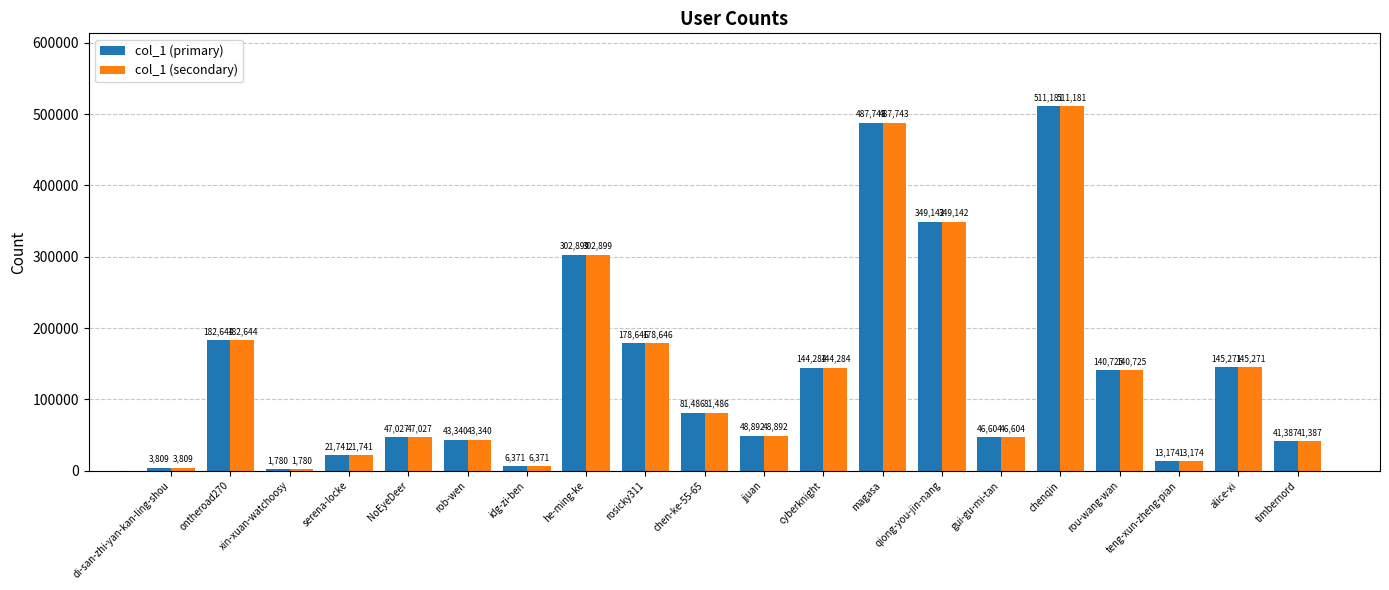

Reading right to left, what are all the values shown in this chart?

col_1 (primary): 41387	145271	13174	140725	511181	46604	349142	487743	144284	48892	81486	178646	302899	6371	43340	47027	21741	1780	182644	3809
col_1 (secondary): 41387	145271	13174	140725	511181	46604	349142	487743	144284	48892	81486	178646	302899	6371	43340	47027	21741	1780	182644	3809